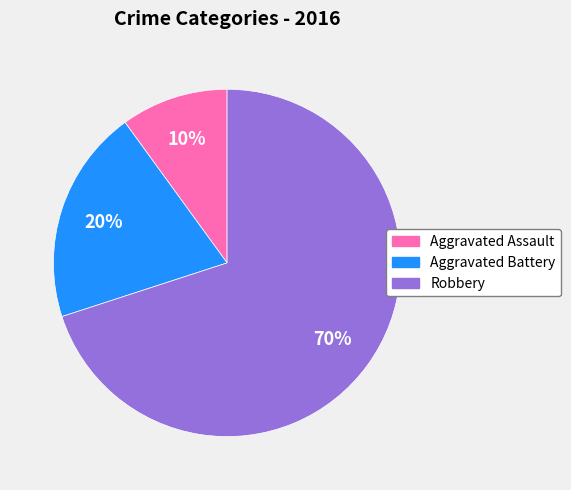

Is it true that Aggravated Assault is 10% of the pie?

True